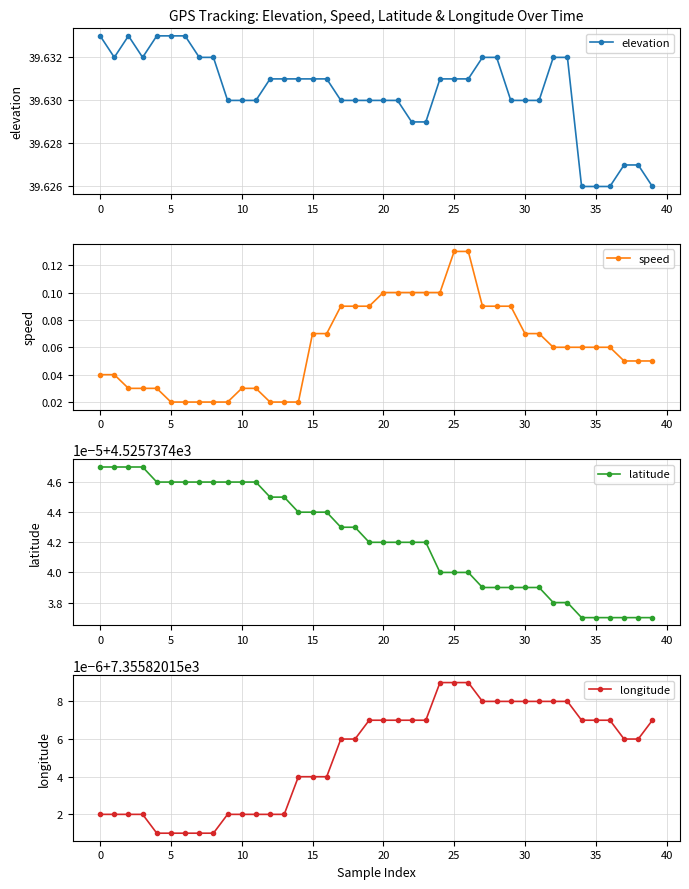

At which category is the sum across all series the highest?

25